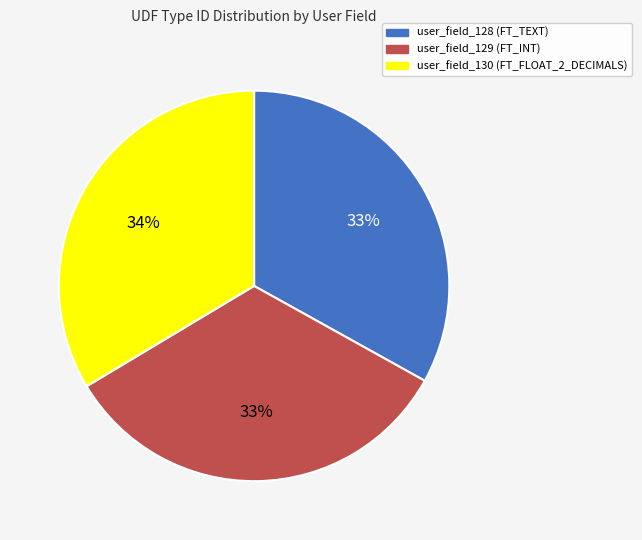

Is the sum of user_field_130 (FT_FLOAT_2_DECIMALS) and user_field_129 (FT_INT) greater than half?

Yes